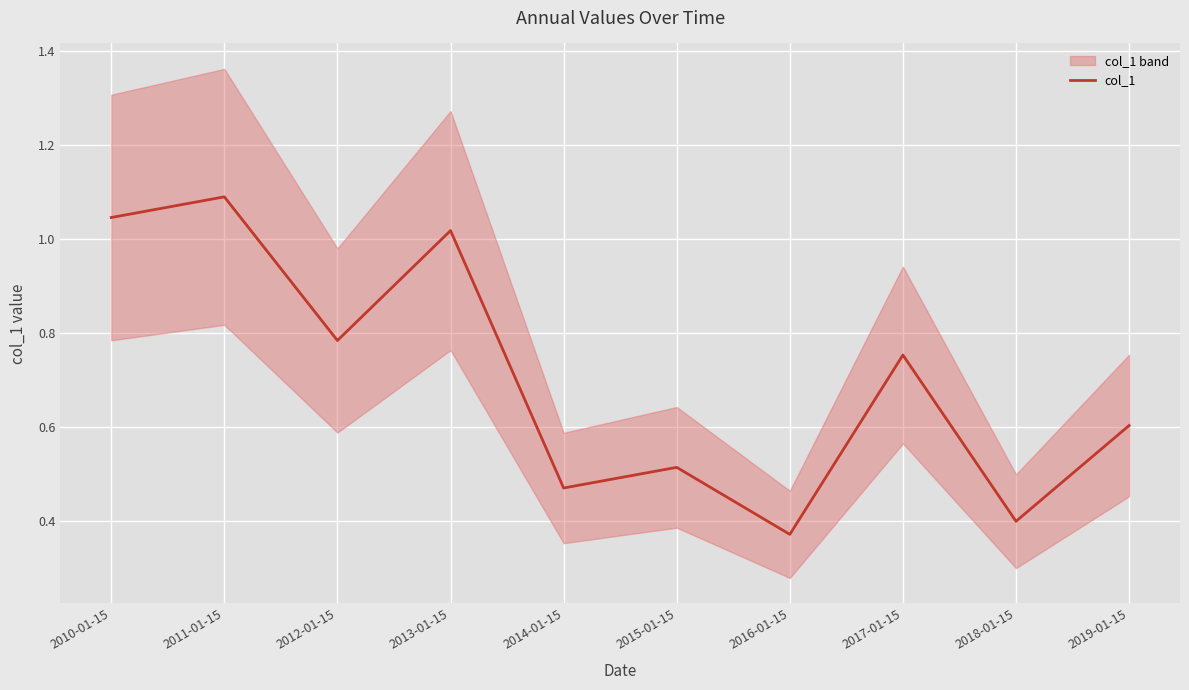

What is the difference between the values at 2011-01-15 and 2013-01-15?

0.1